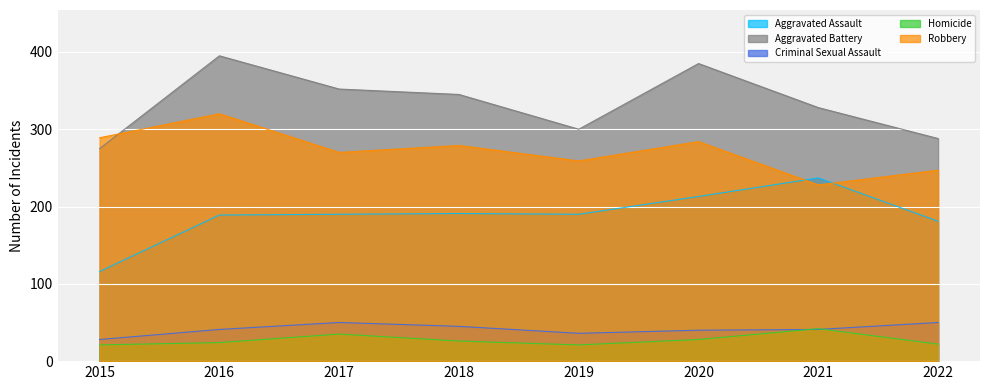

What is the total value across all series at 2020?

950